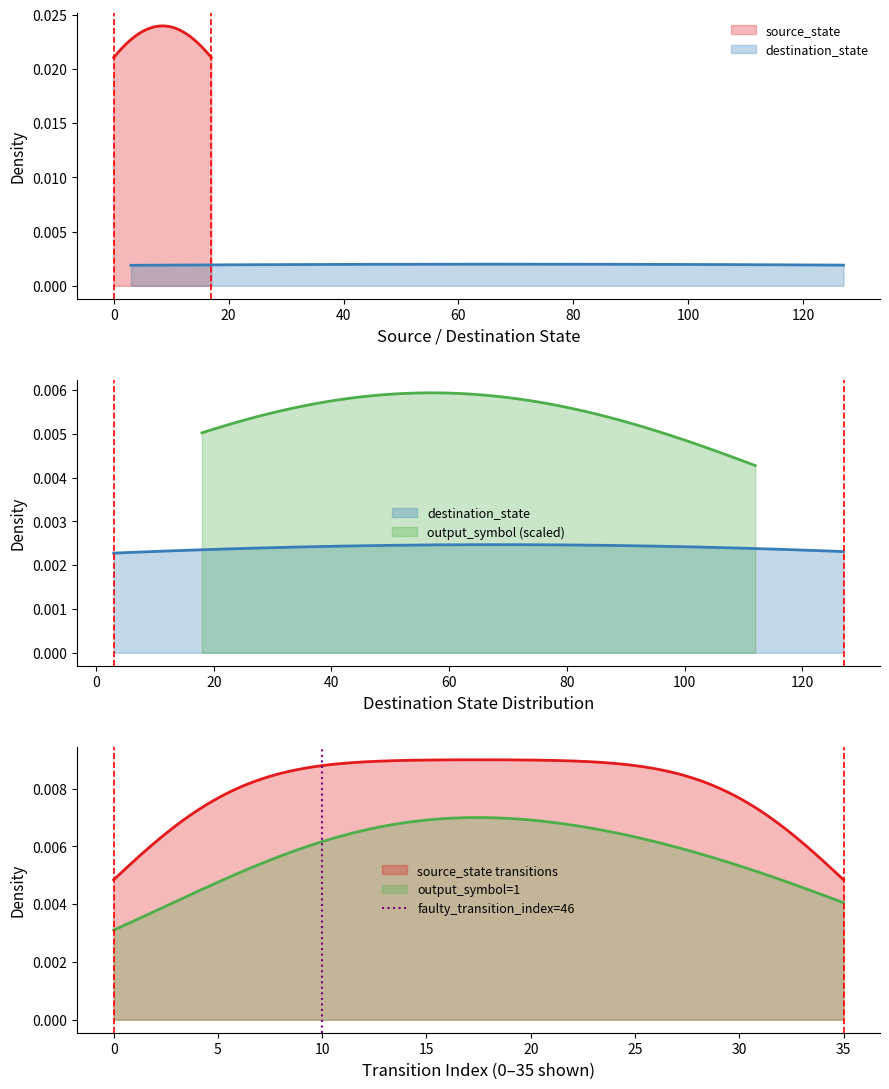

Is it true that the value at 10 is 1?

False